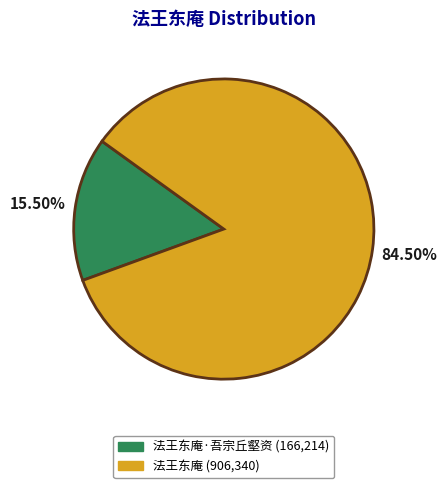

Is there a majority slice in this chart?

Yes